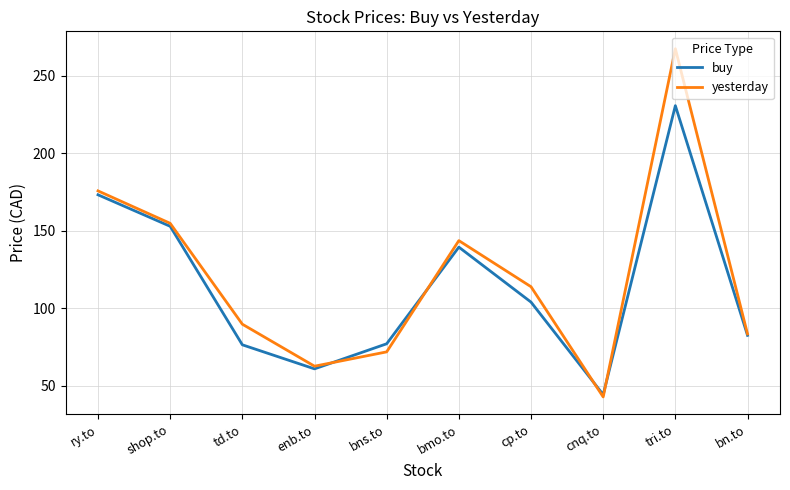

At which category does yesterday reach its first local valley?

enb.to